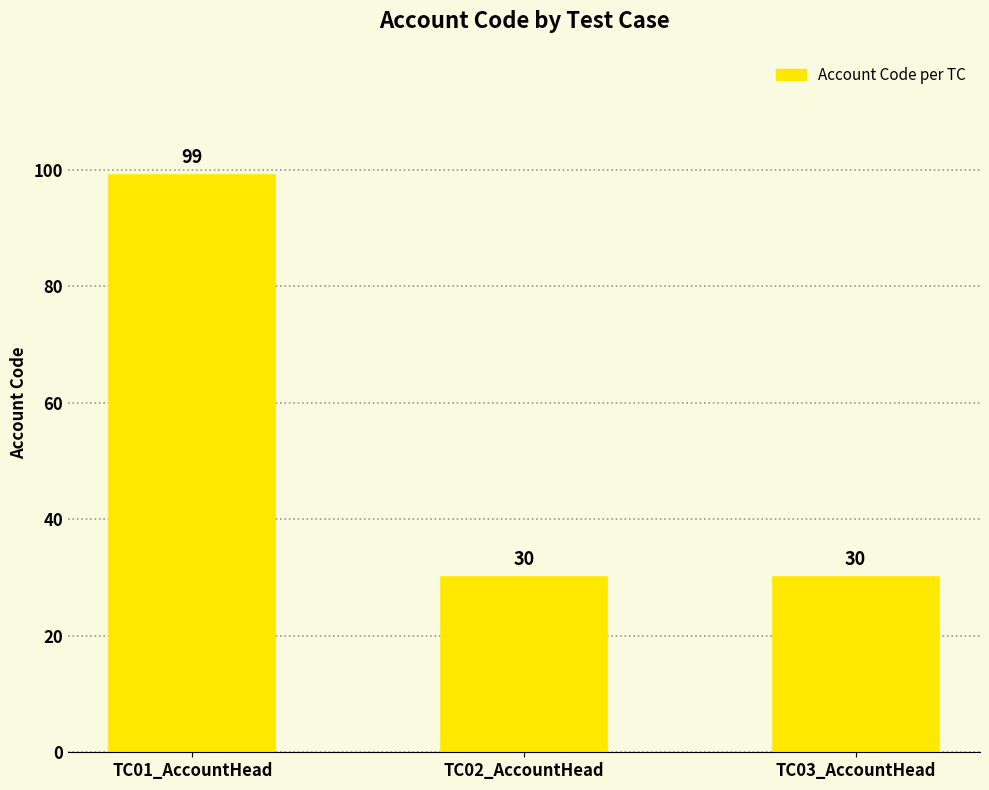

The value at TC02_AccountHead is 46. True or false?

False